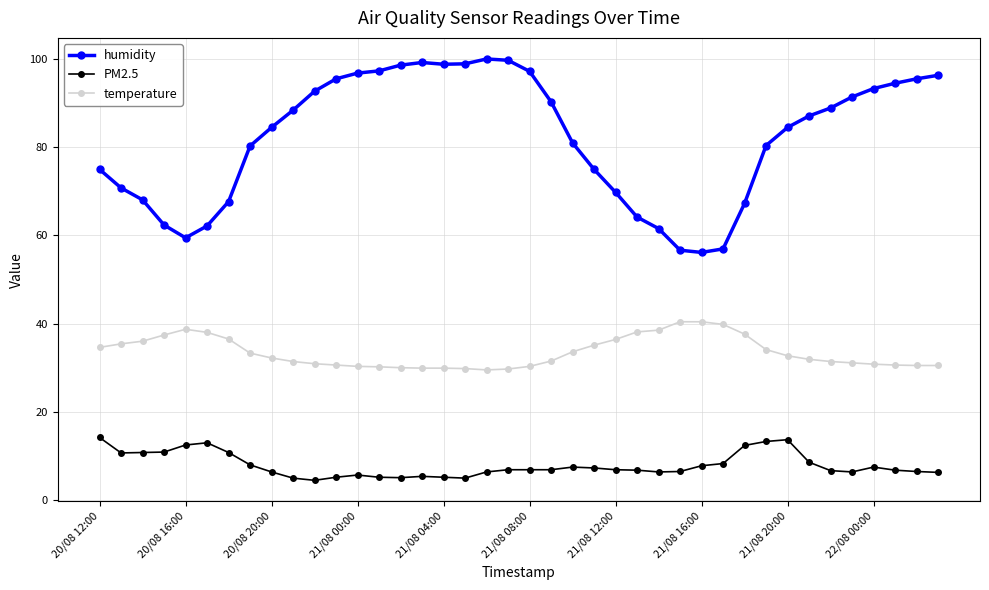

Which series has the largest range (max minus min)?

humidity